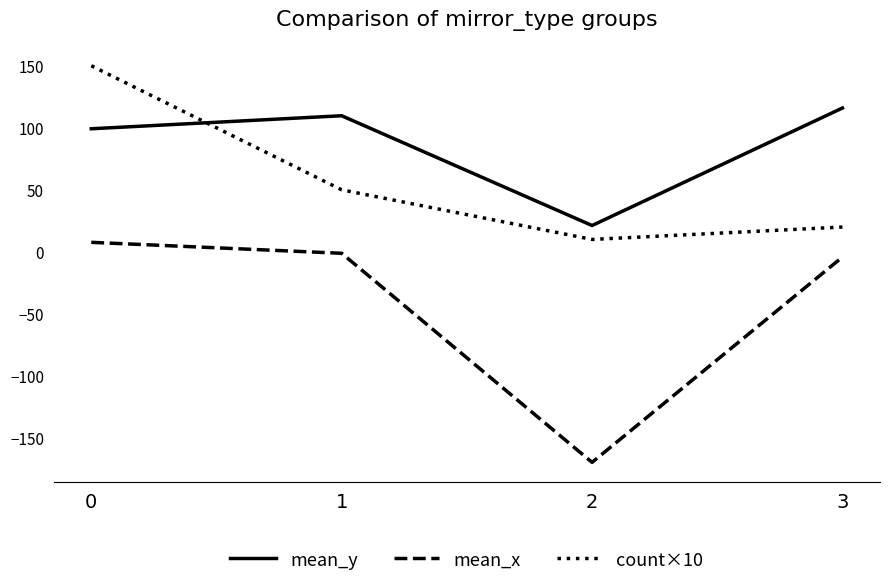

Reading right to left, extract all data points from this chart.

mean_y: 3=115.9	2=21.2	1=109.7	0=99.2
mean_x: 3=-4.2	2=-169.7	1=-1.2	0=7.7
count×10: 3=20.0	2=10.0	1=50.0	0=150.0